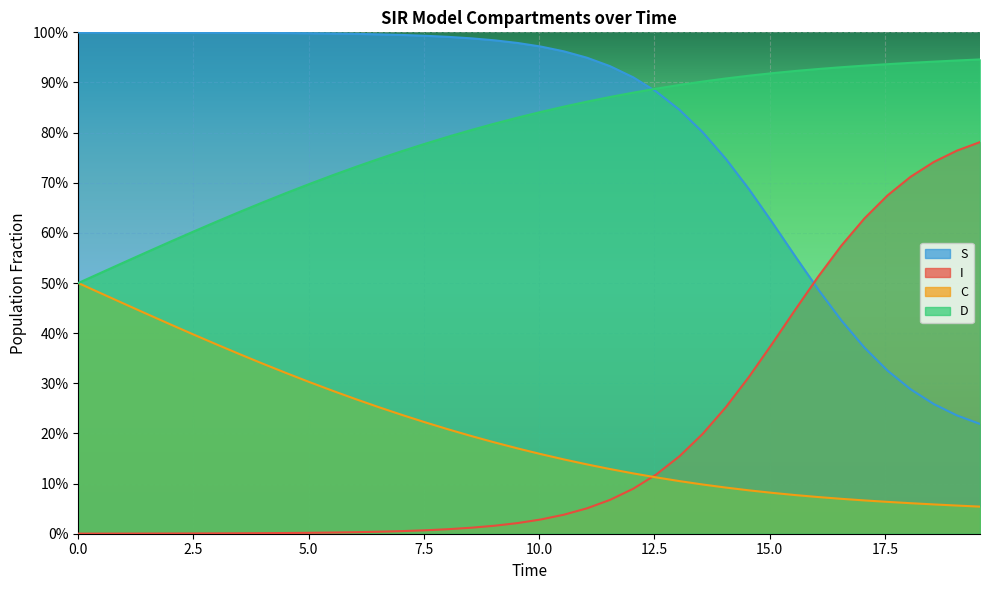

True or false: D and I intersect in this chart.

False